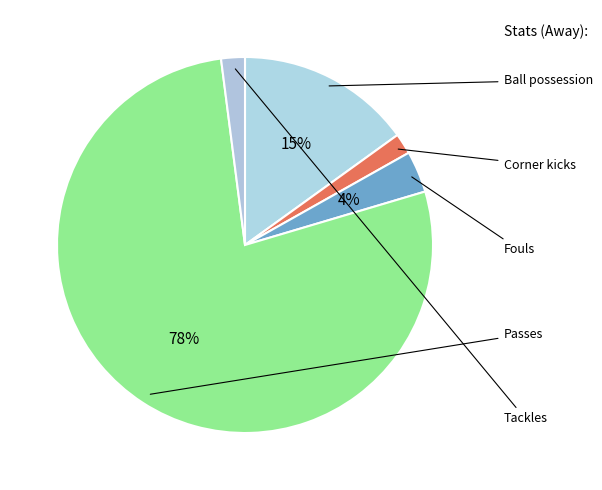

To the nearest percent, what is the average slice percentage?

20%